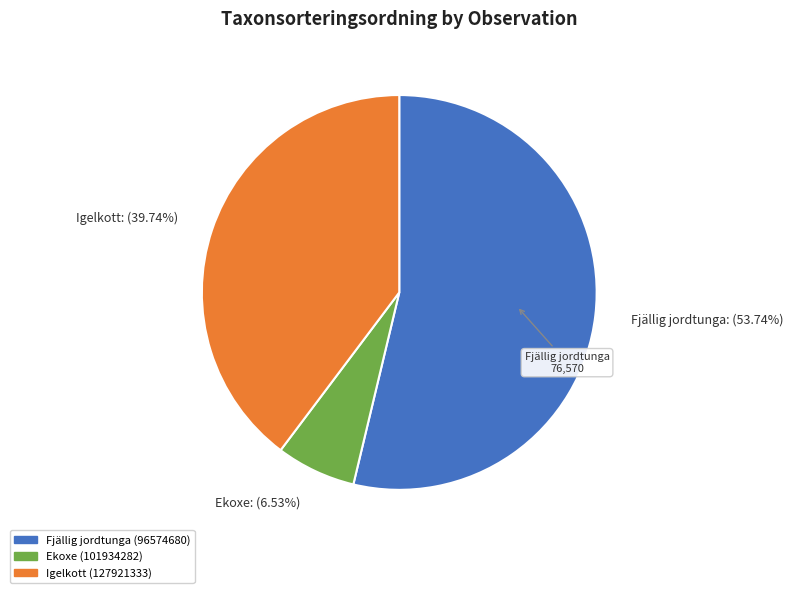

Combined, do Ekoxe: (6.53%) and Igelkott: (39.74%) account for over 50%?

No